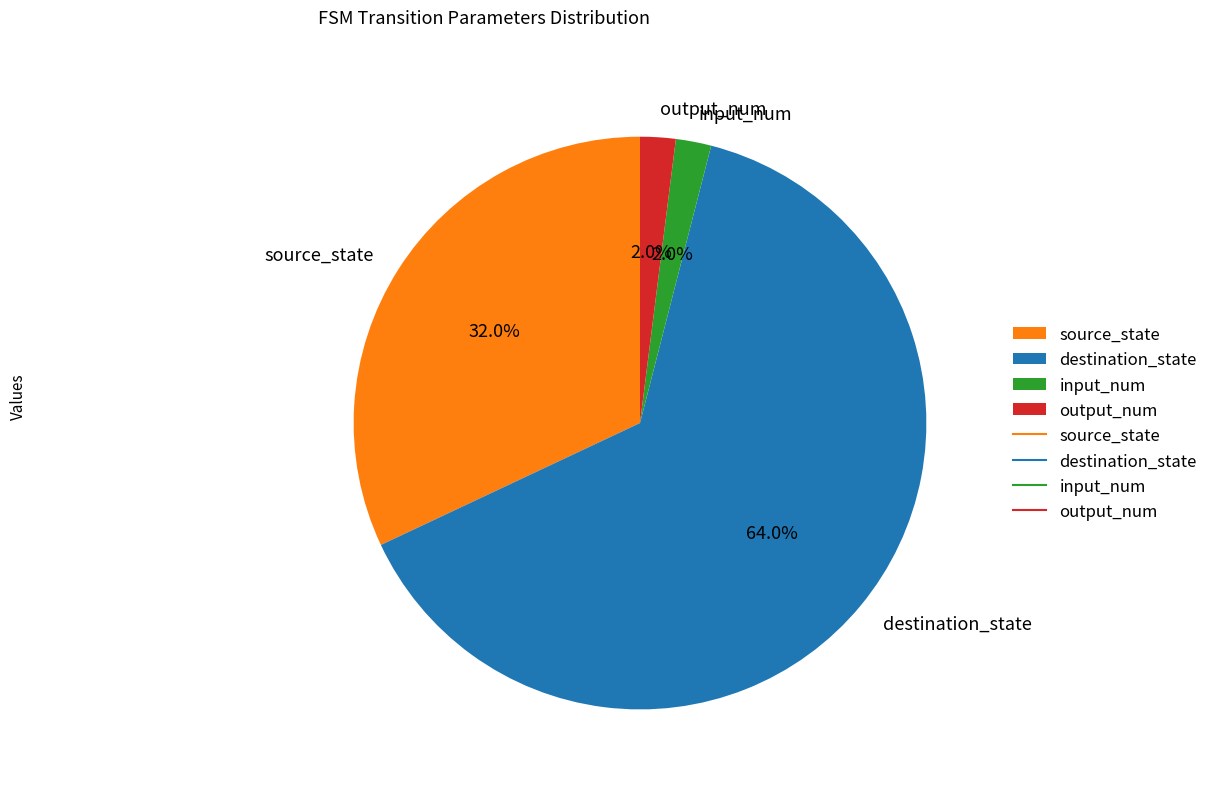

Which category has the biggest portion of the pie?

destination_state